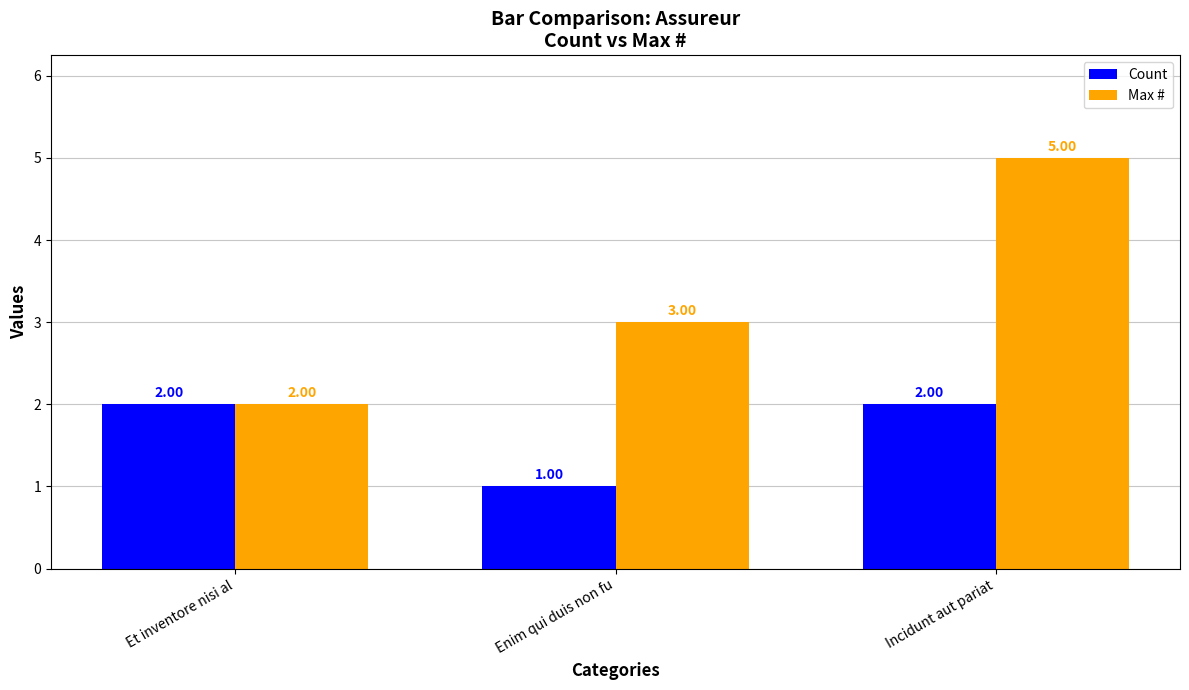

Rank the series by their average value, from lowest to highest.

Count, Max #